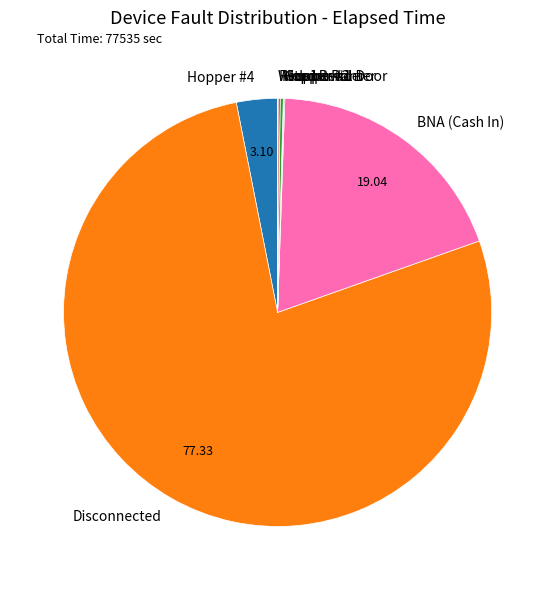

Which category has the biggest portion of the pie?

Disconnected